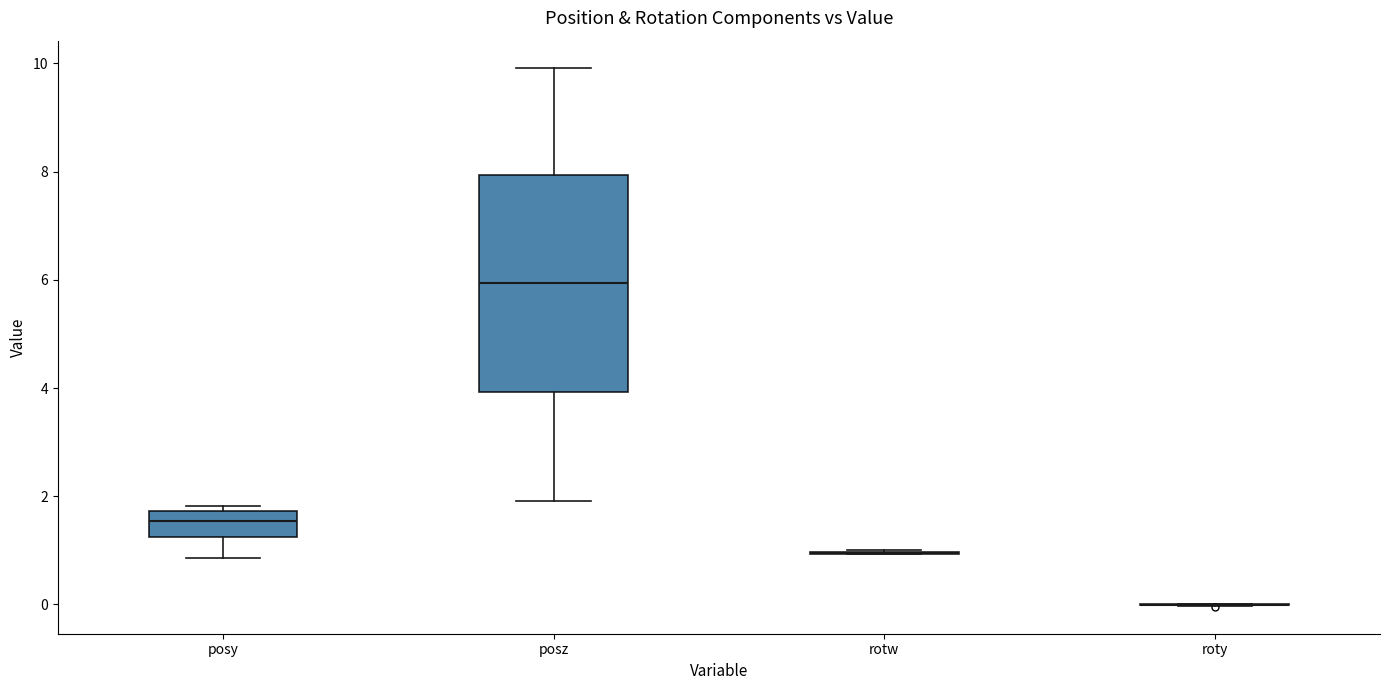

Reading left to right, read every box against the y-axis: the position of its median line, the range the box covers, and the ends of its whiskers. The values are not printed on the chart, so give them approximately, as read against the axis.

posy: median 1.6, box 1.2 to 1.8, whiskers 0.8 to 1.8 (just above the box's upper edge)
posz: median 6.0, box 4.0 to 8.0, whiskers 2.0 to 10.0
rotw: box collapsed to a line at 1.0, whiskers 1.0 to 1.0
roty: box collapsed to a line at 0.0, whiskers 0.0 to 0.0